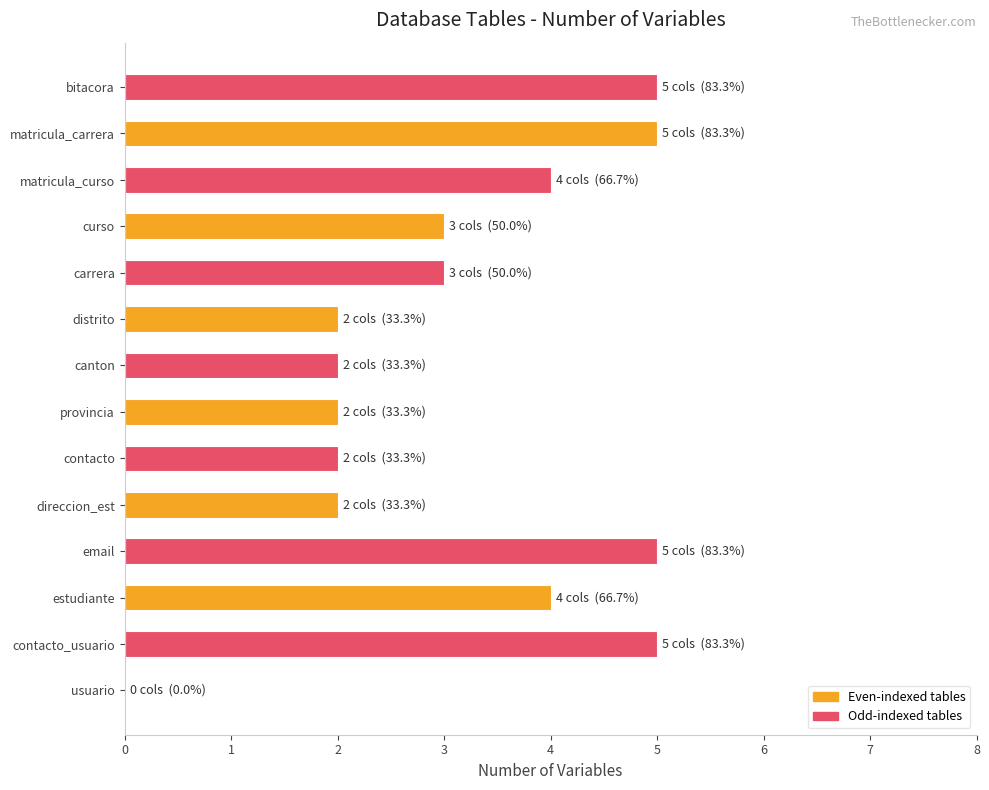

What is the greatest value displayed?

5